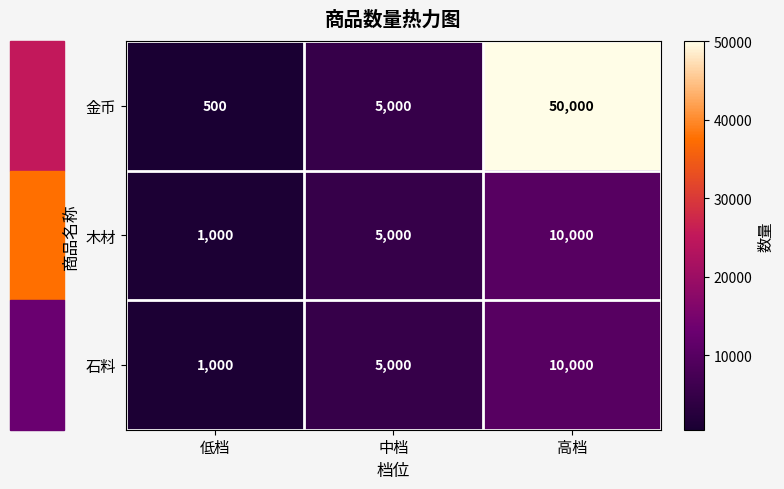

Count the number of categories in the chart.

3